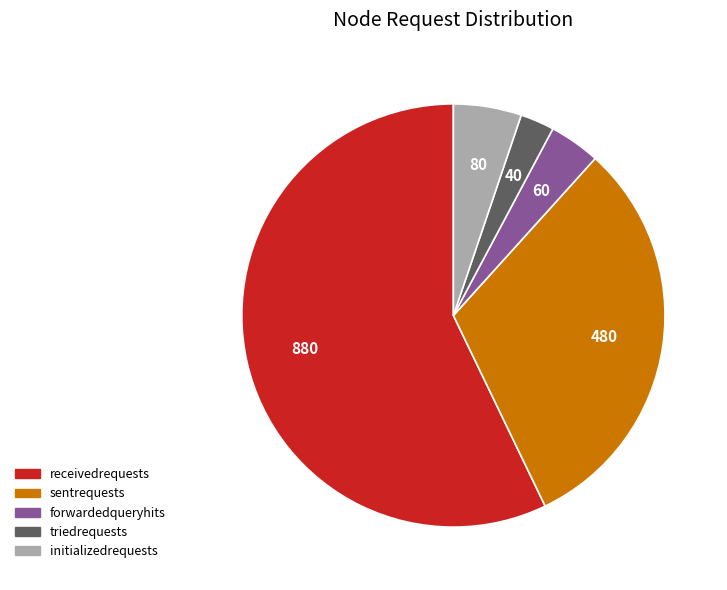

Is it true that triedrequests is 16% of the pie?

False